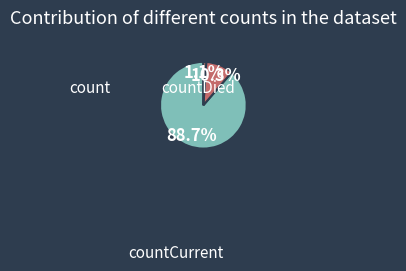

To the nearest percent, what is the difference between the largest and smallest slice percentages?

88%